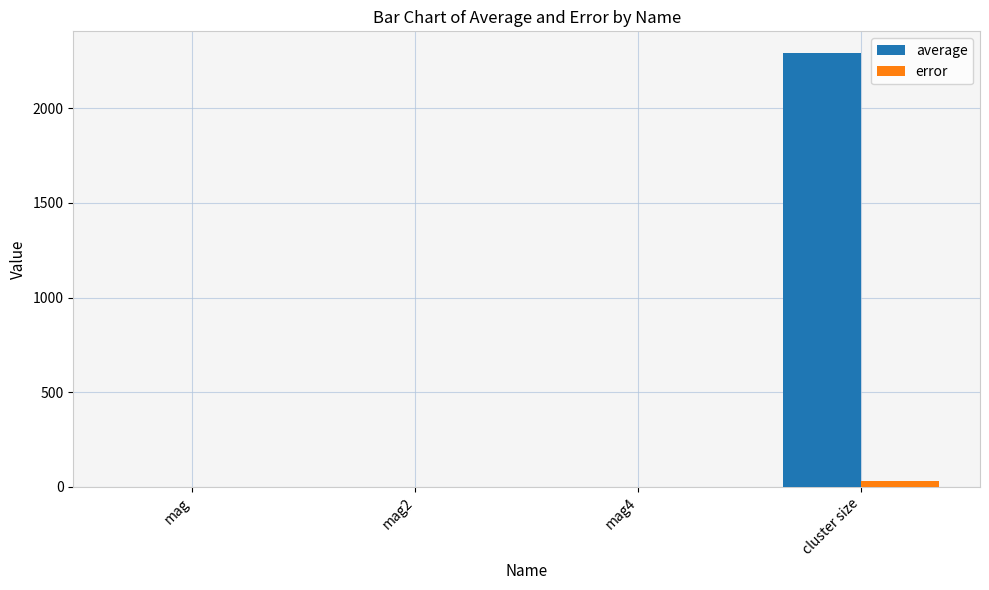

What is the sum of all average values?

2292.8